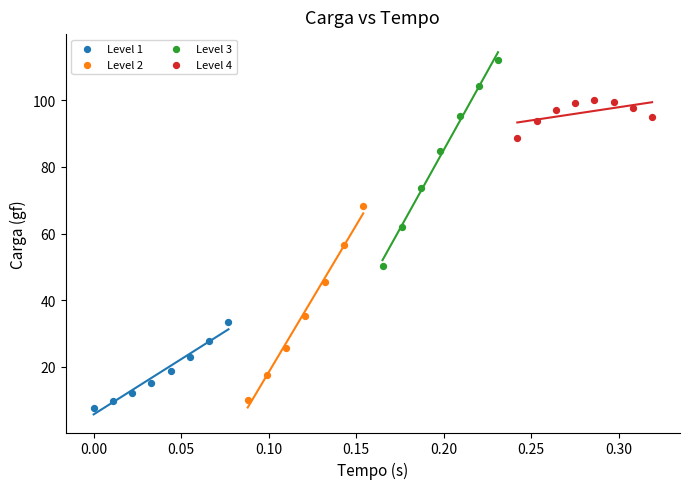

Which series contains the highest Y value?

Level 3